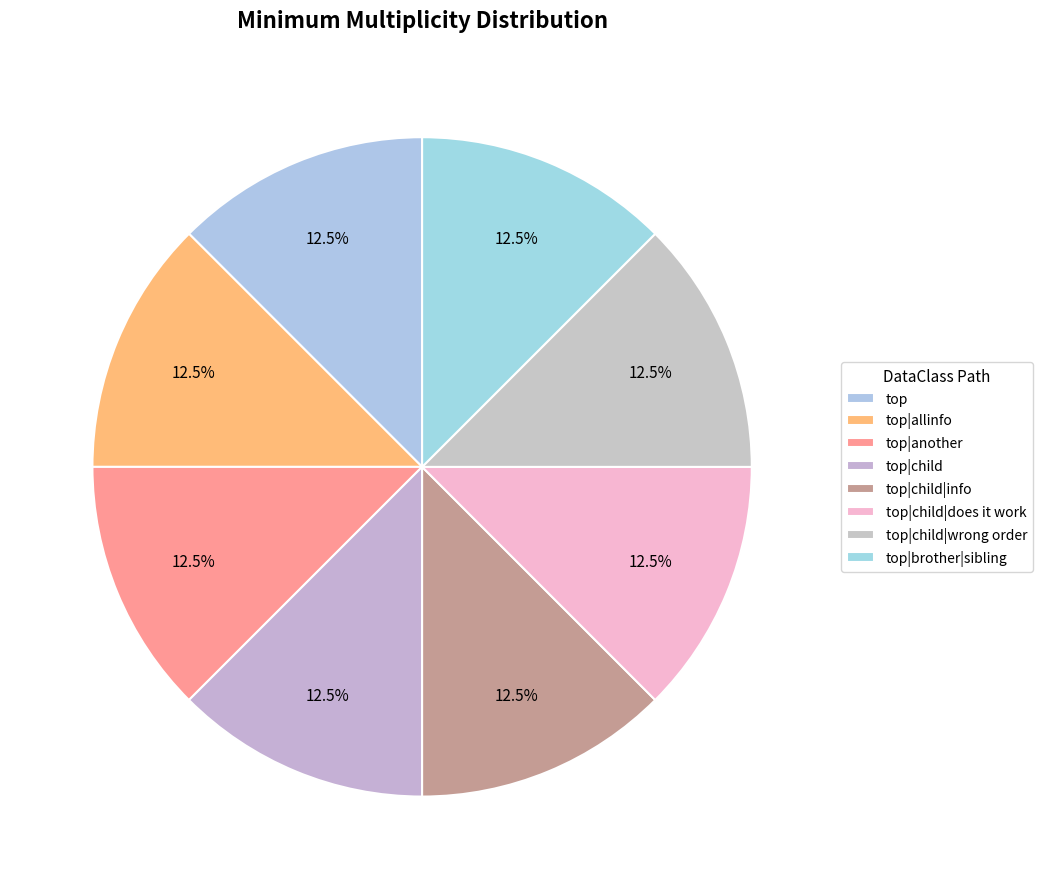

How many slices are in this pie chart?

8